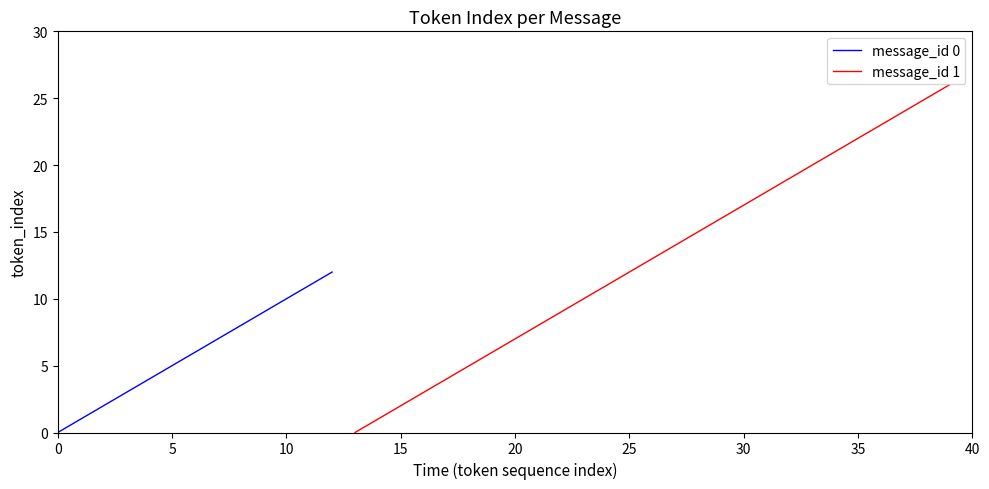

Is it true that message_id 0 equals 0 at 0?

True